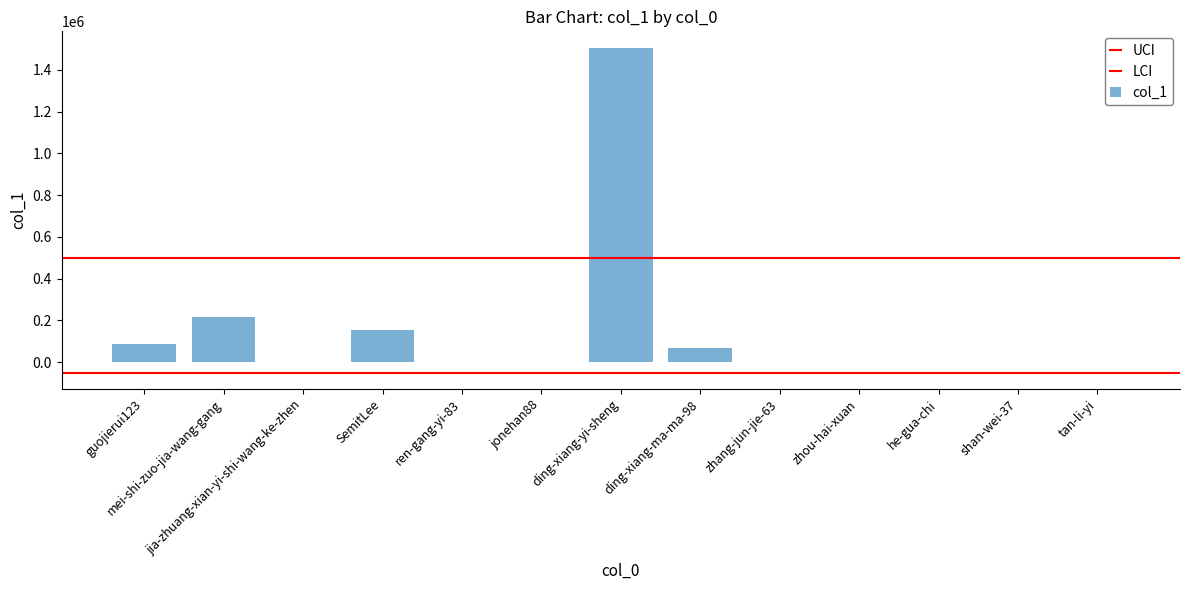

What is the maximum value shown in the chart?

1506309